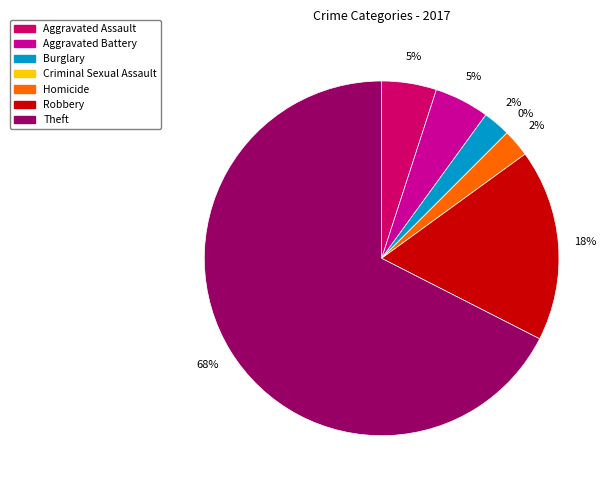

Which category has the biggest portion of the pie?

Theft